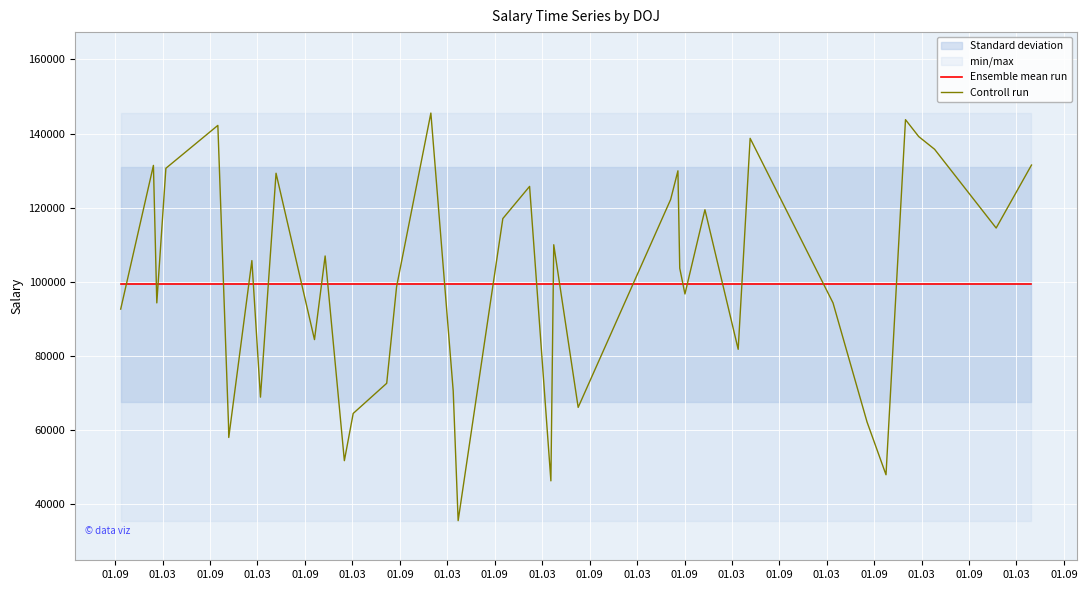

What is the lowest value of the Ensemble mean run series?

99307.0